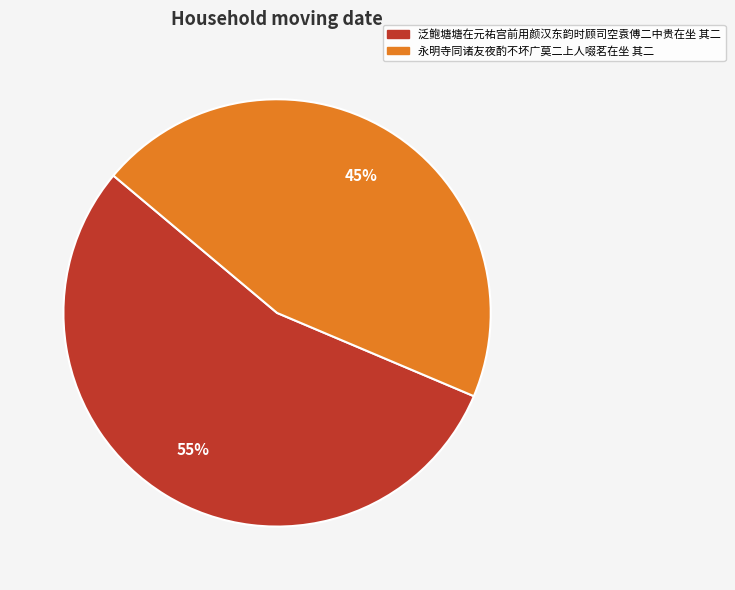

How many segments does this pie chart have?

2